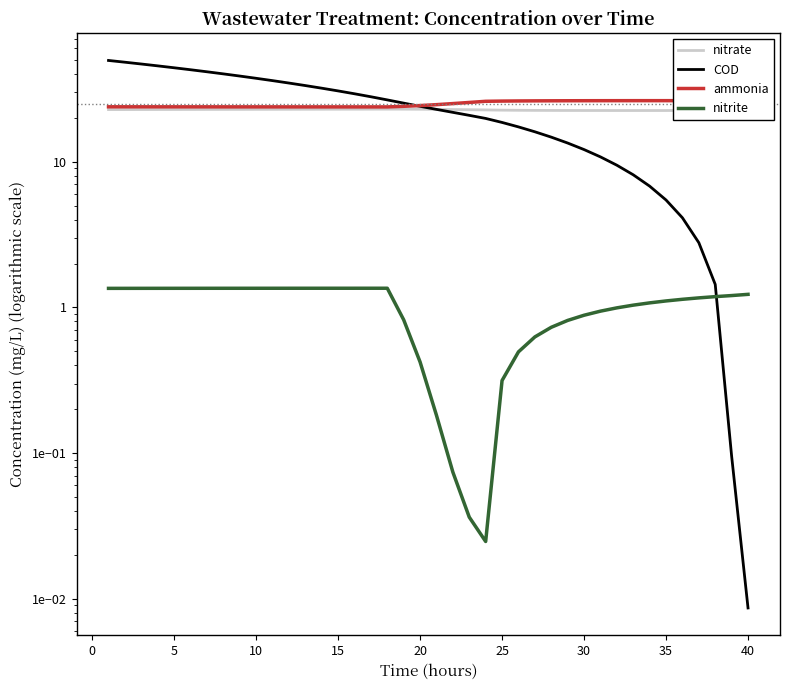

True or false: nitrate and nitrite intersect in this chart.

False